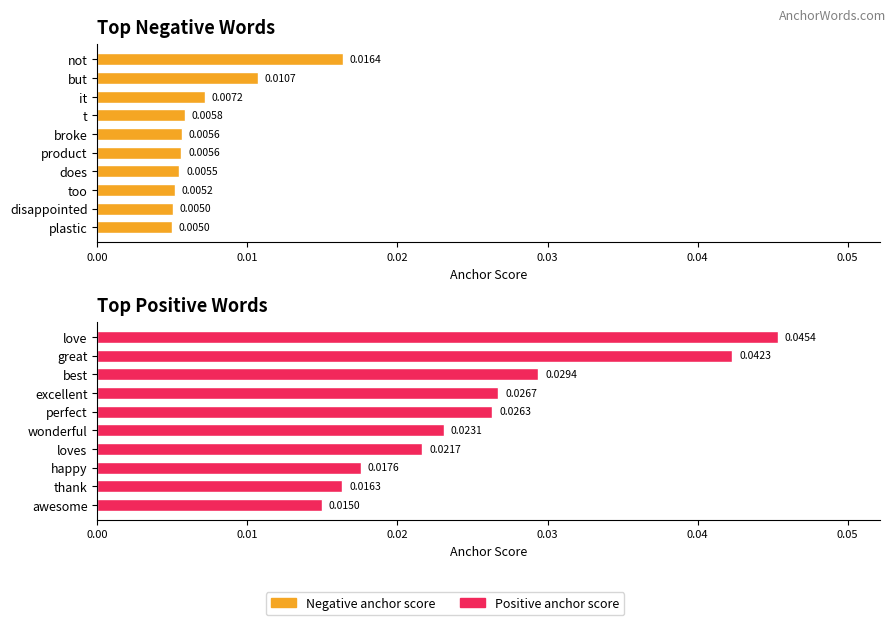

How many groups of bars are there?

10